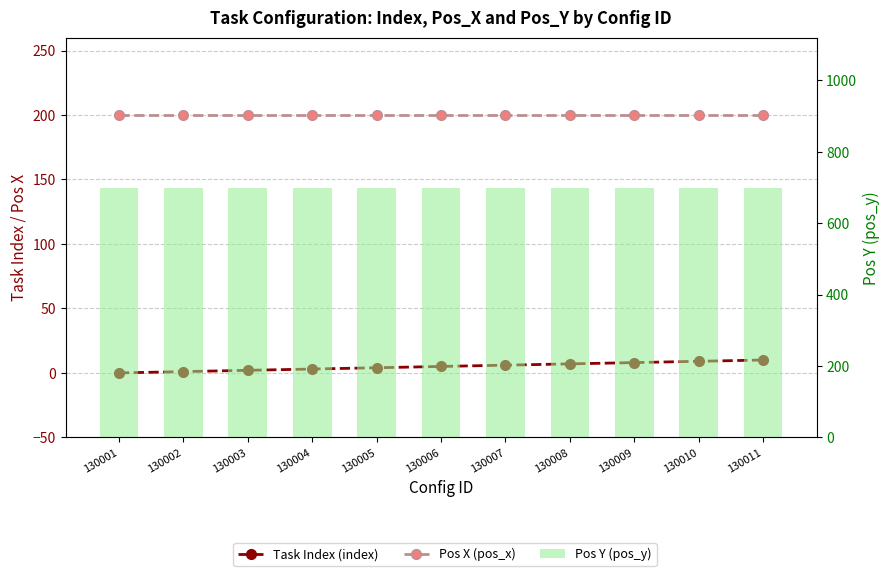

Which series has the largest range (max minus min)?

Task Index (index)